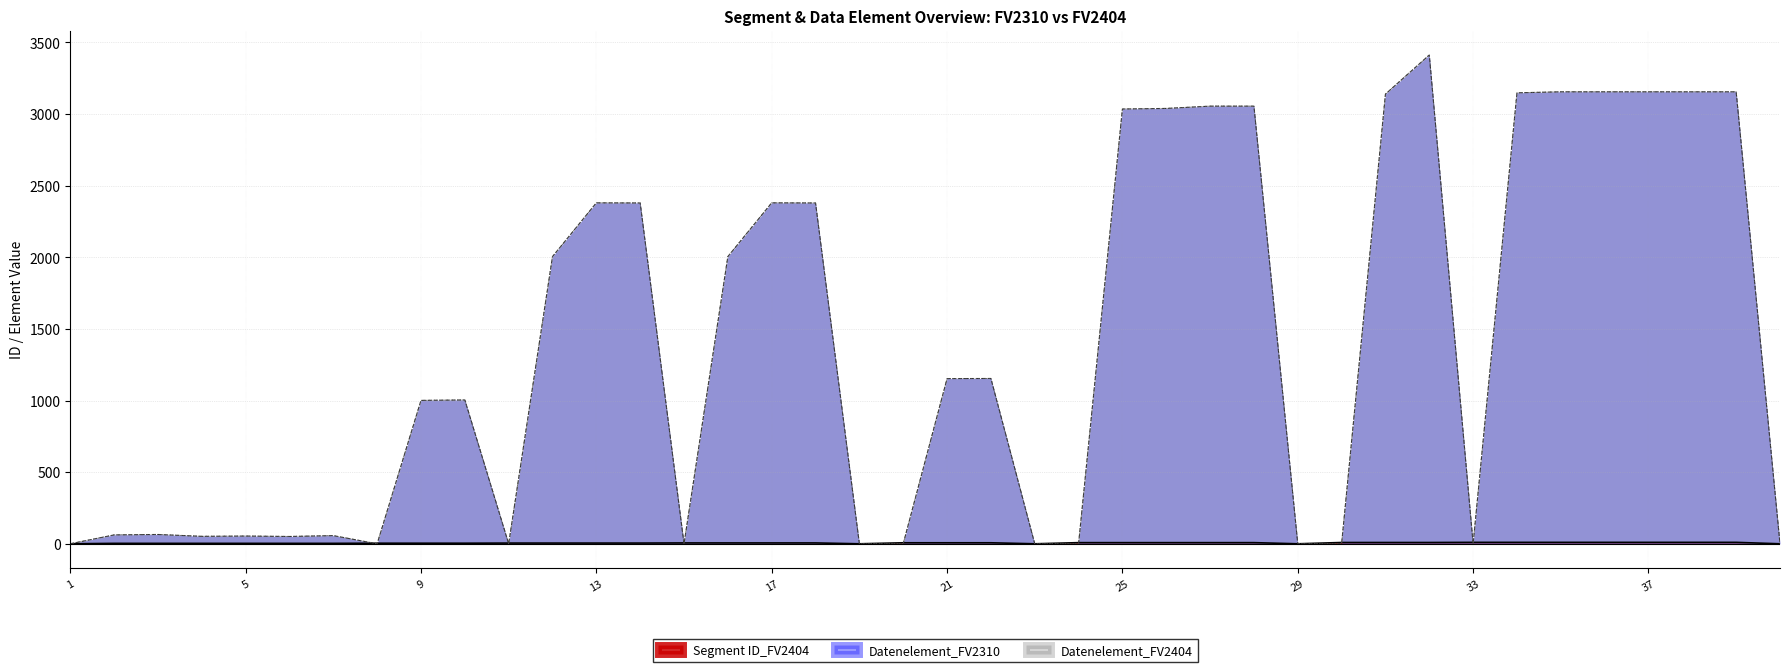

Between 15 and 9, which is larger?

15